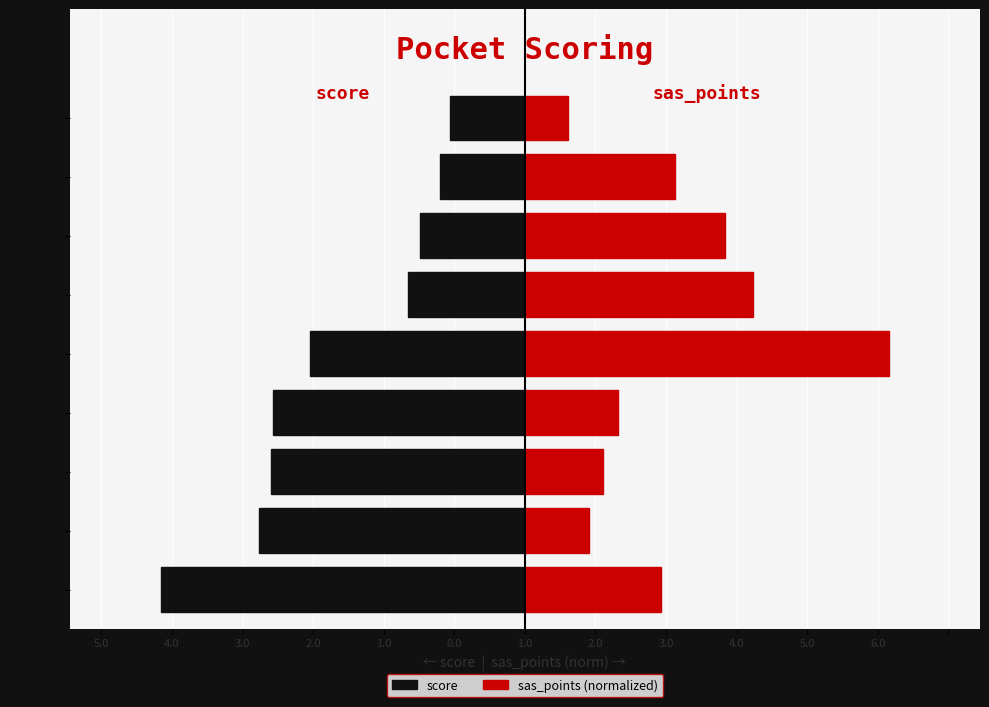

Count the number of data series in this chart.

2